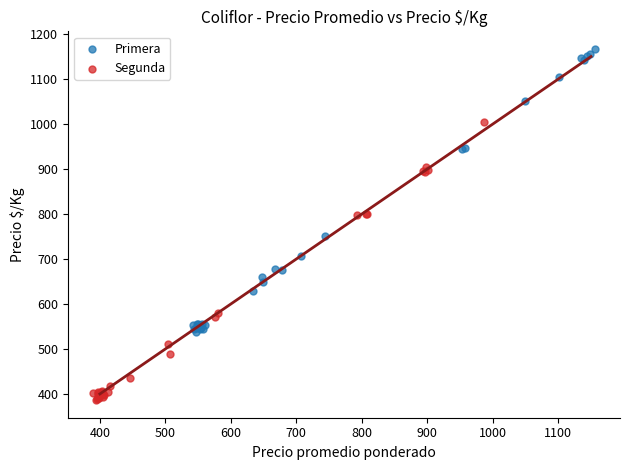

Which series reaches the maximum Y coordinate?

Primera